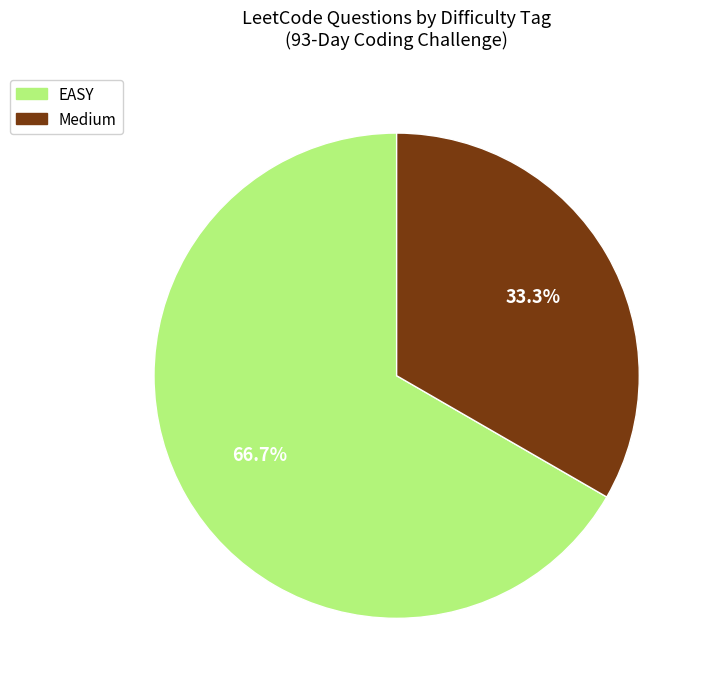

Does Medium represent more than half of the total?

No